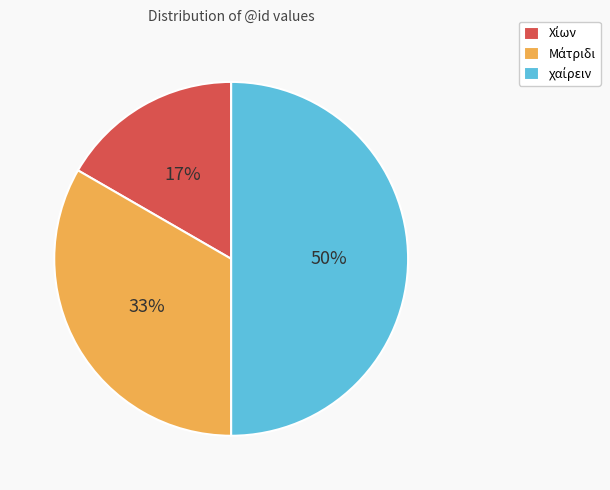

To the nearest percent, what is the difference between the largest and smallest slice percentages?

33%